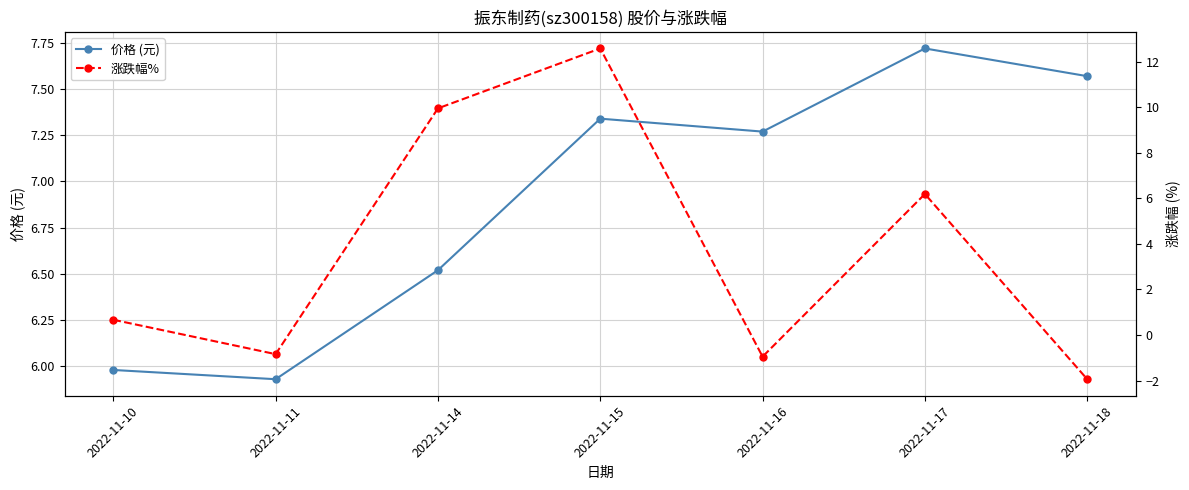

How many times do 价格 (元) and 涨跌幅% cross each other?

2